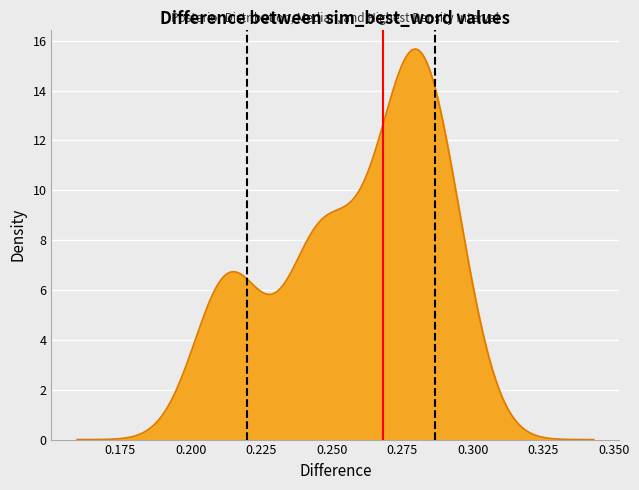

Is the value of HDI low (0.22) at 0.175 greater than the value of Median (0.27) at 0.150?

Yes